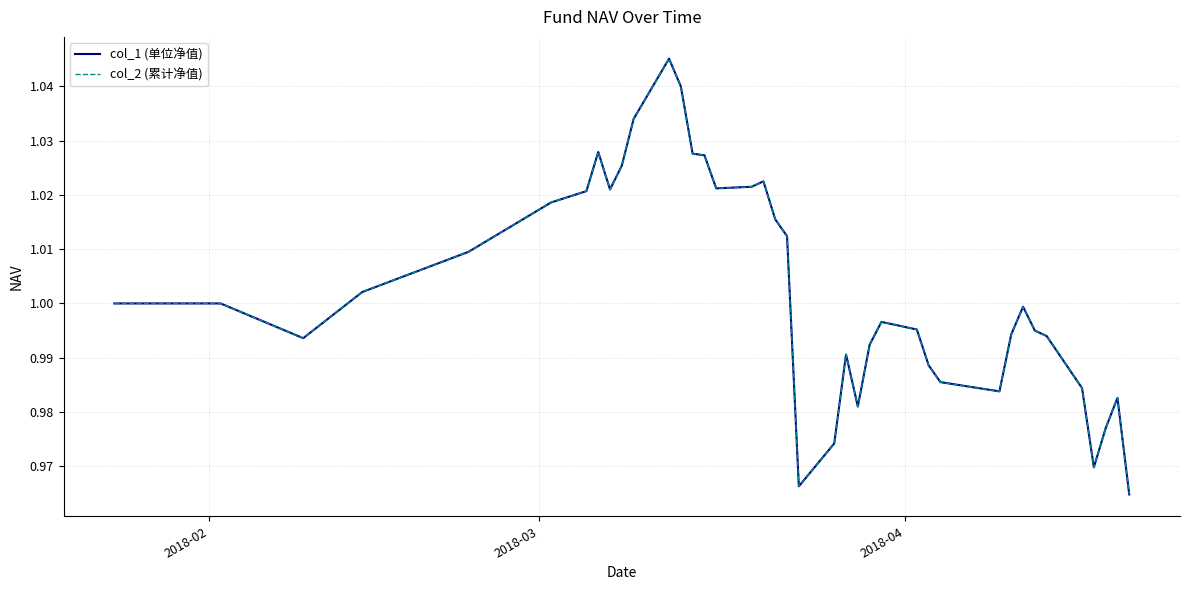

Rank the series by their maximum value, from lowest to highest.

col_1 (单位净值), col_2 (累计净值)